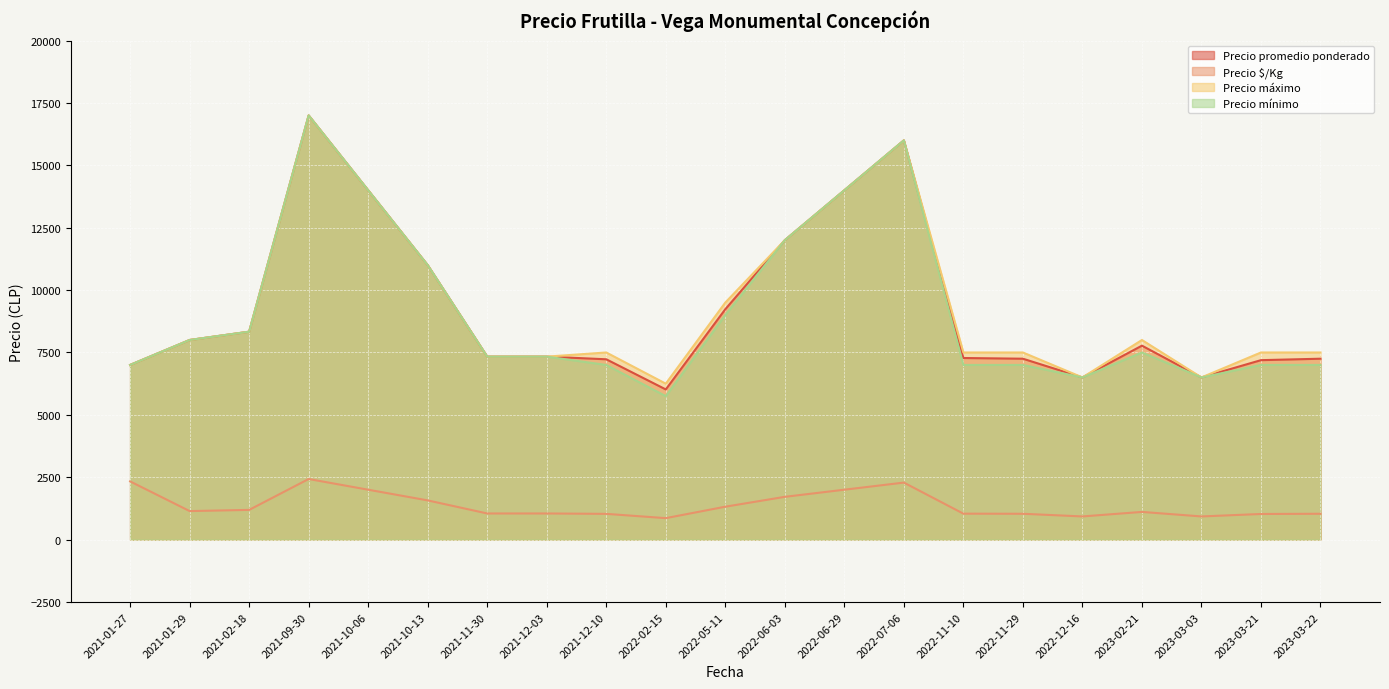

What is the highest value of the Precio mínimo series?

17000.0